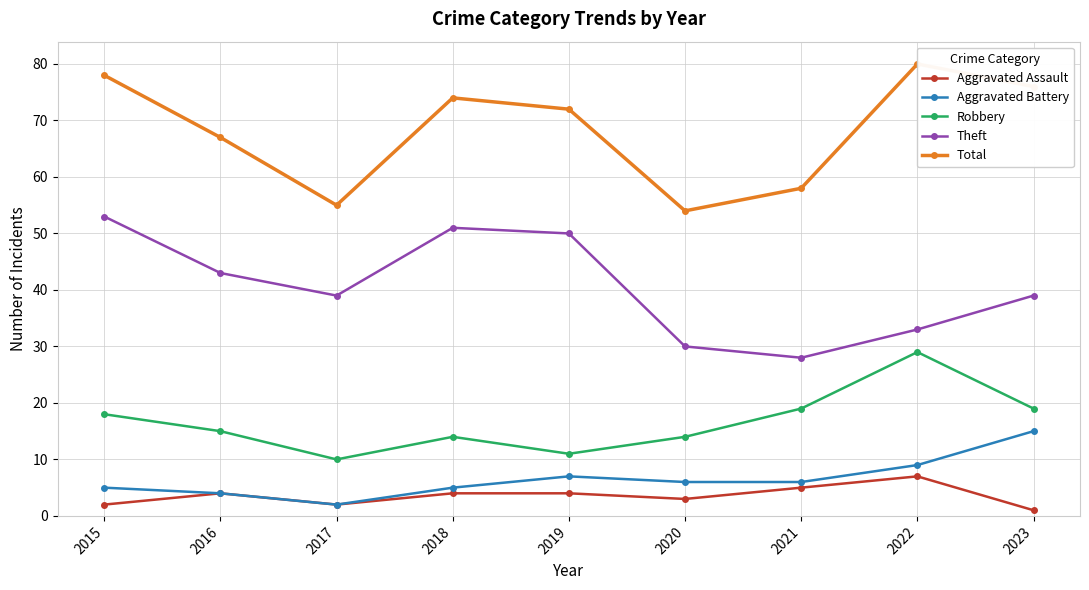

What is the value of the Total point at the 3rd from the left?

55